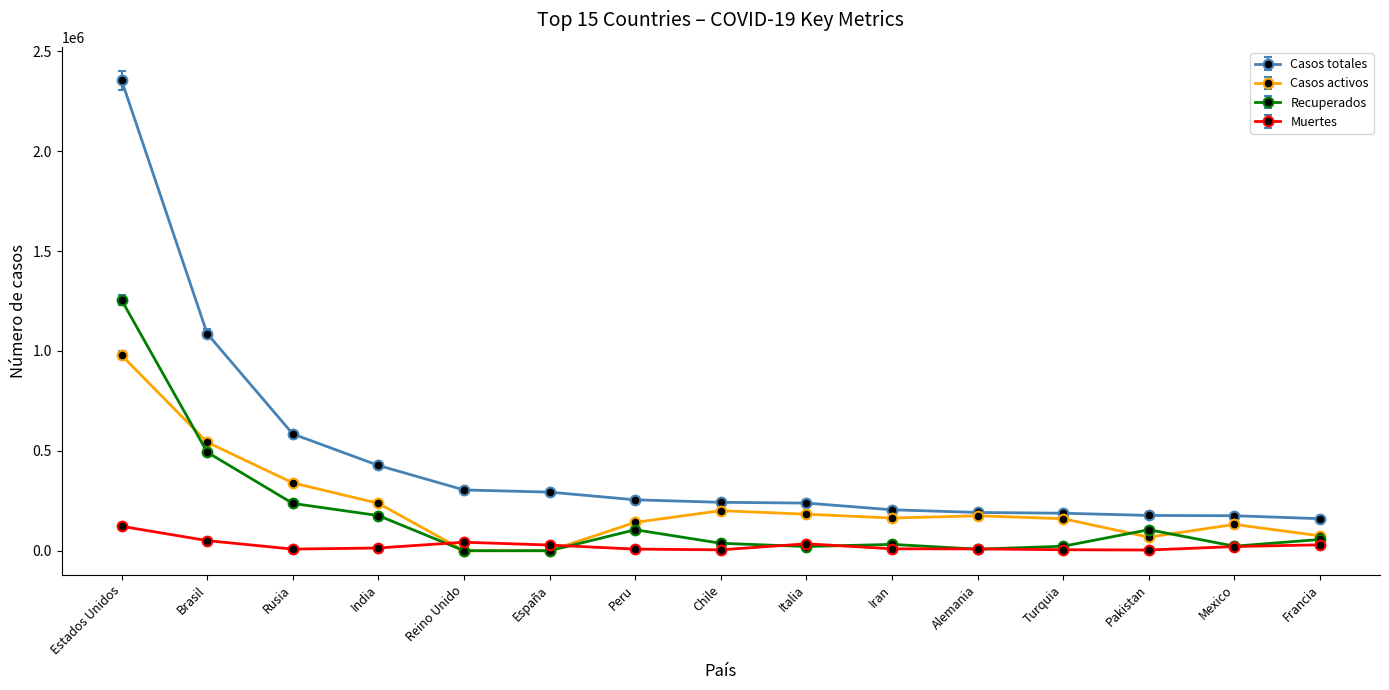

Rank the series by their maximum value, from lowest to highest.

Muertes, Casos activos, Recuperados, Casos totales